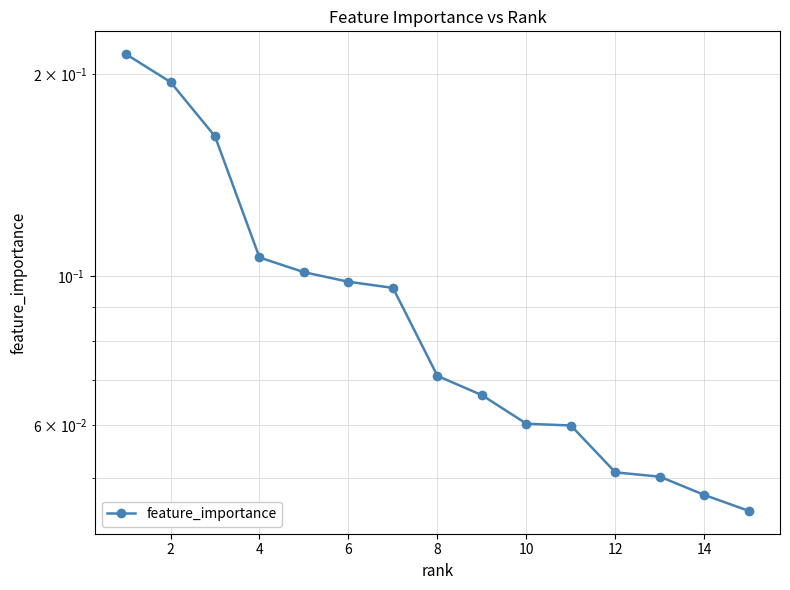

How many lines are shown in the chart?

1